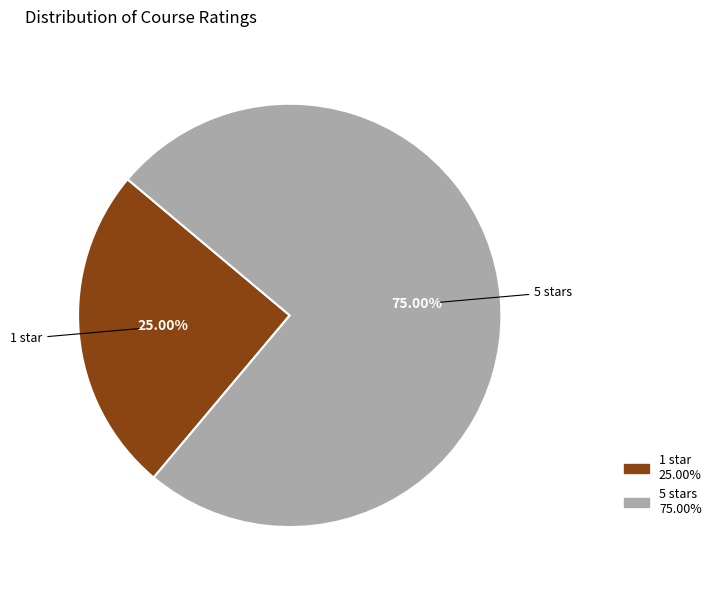

Does any single category account for the majority?

Yes